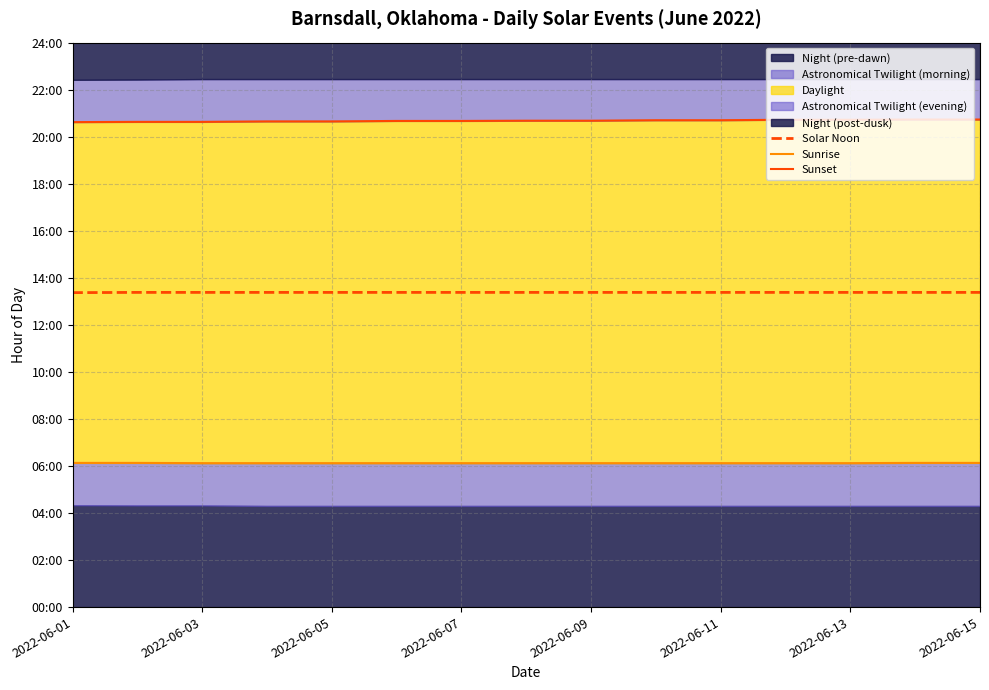

True or false: Sunset has more than 2 points higher than both neighbors.

False